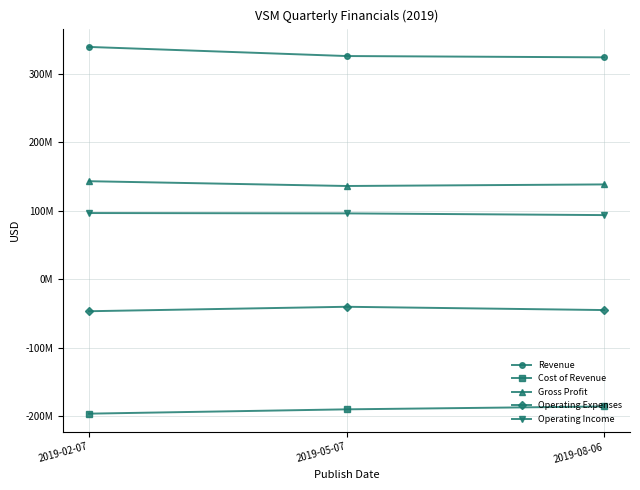

What are all the series names shown in the legend?

Revenue, Cost of Revenue, Gross Profit, Operating Expenses, Operating Income